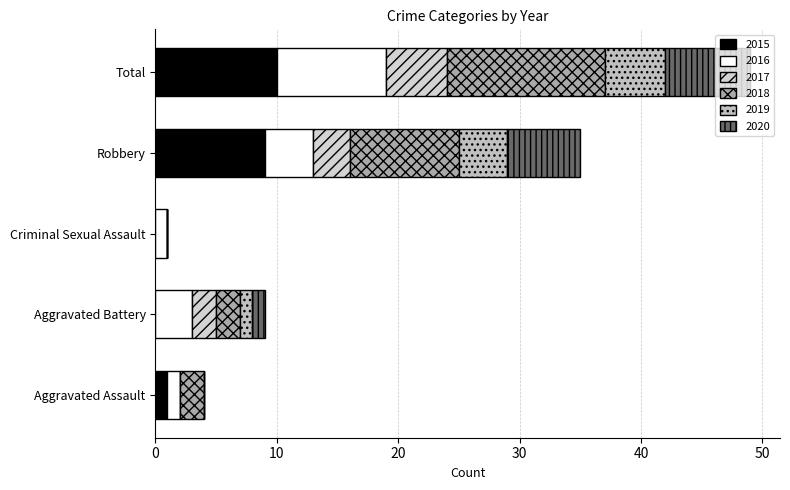

How many series are shown in this chart?

6